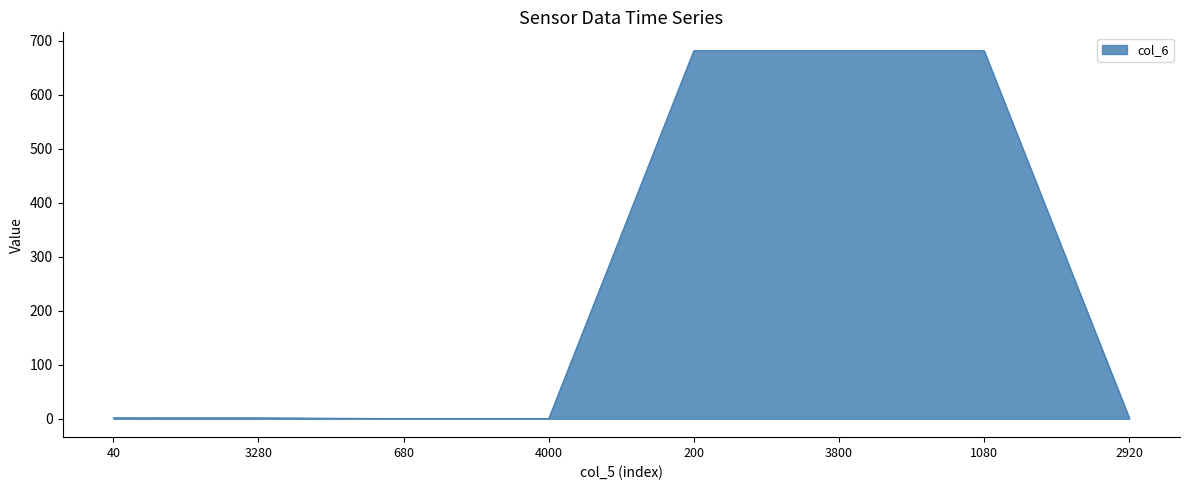

The chart shows a value of 1.7 at 40. True or false?

True